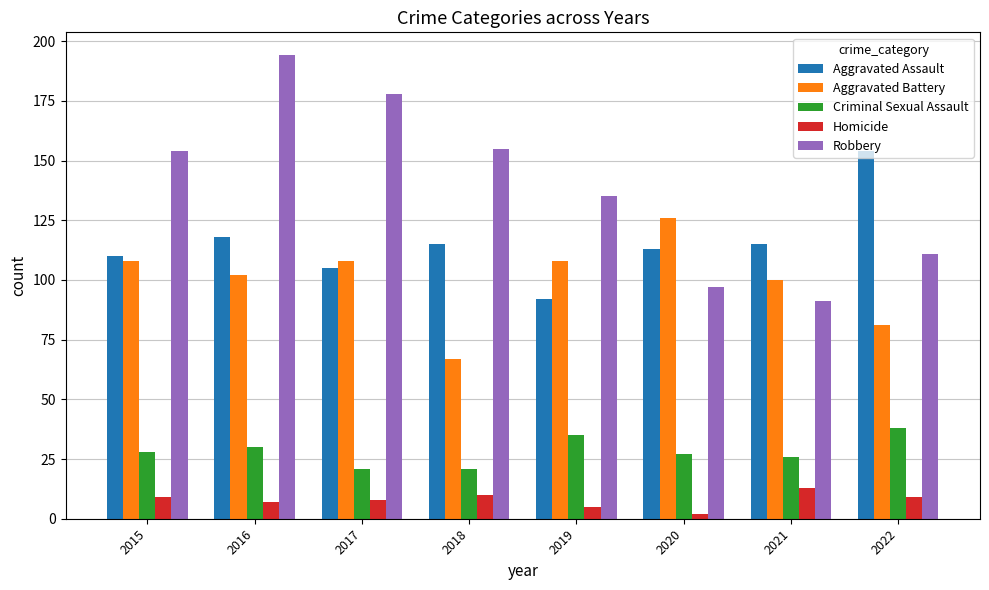

How many bars are there in total?

40